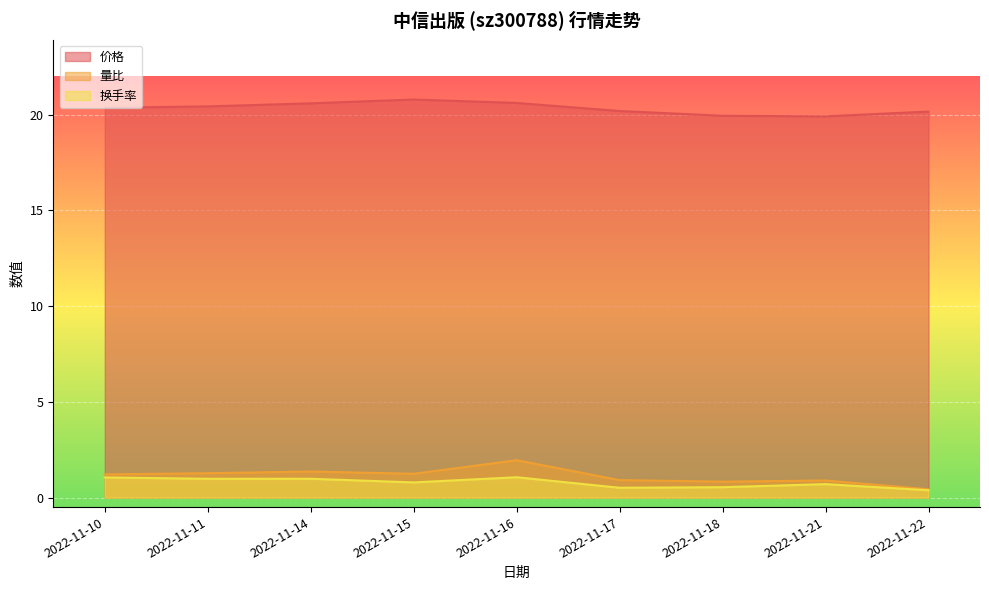

True or false: 价格 and 换手率 intersect in this chart.

False